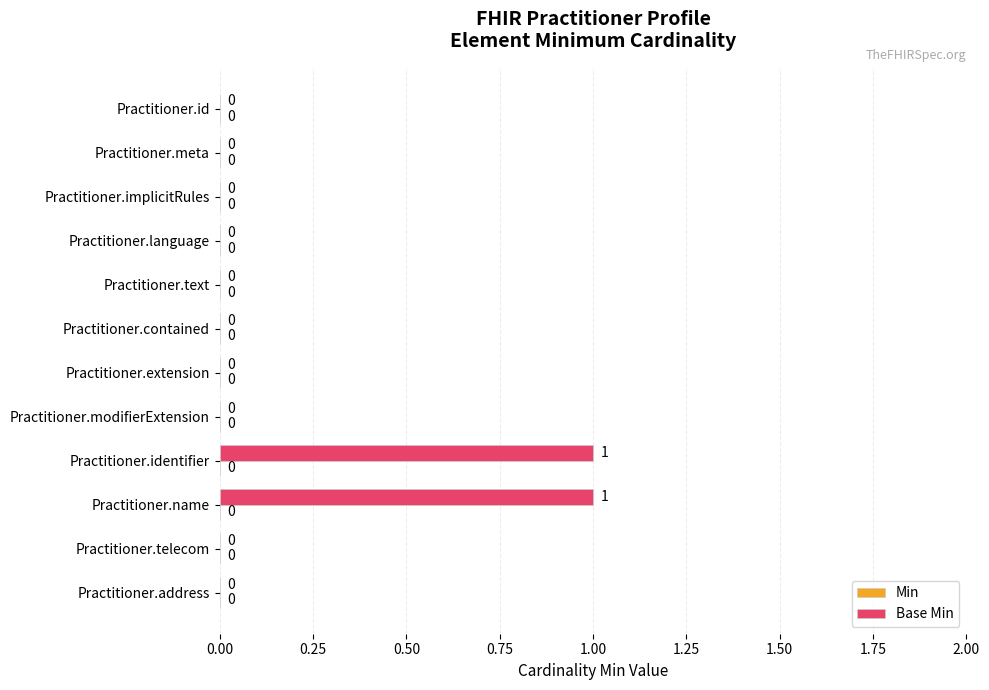

How many values are between 0 and 1?

12